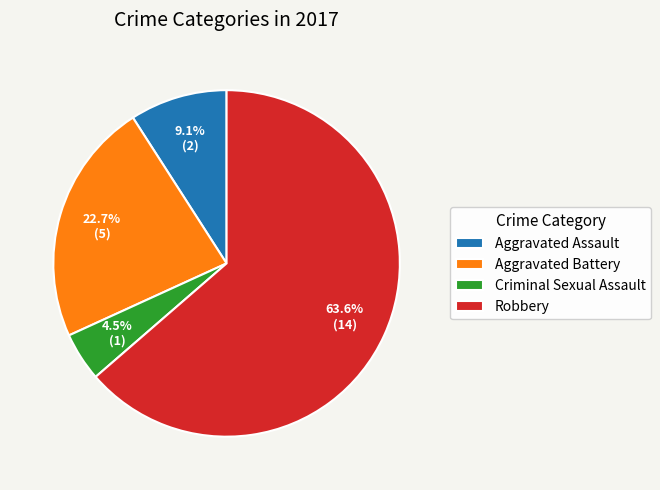

True or false: Robbery accounts for 52% of the total.

False